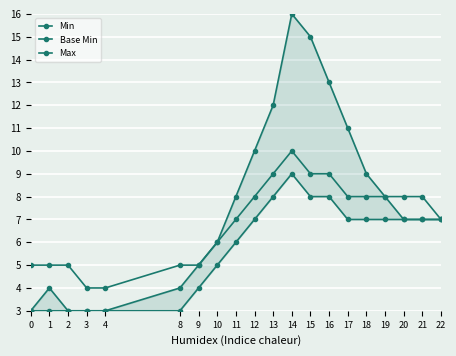

True or false: Base Min and Min cross at least once.

False